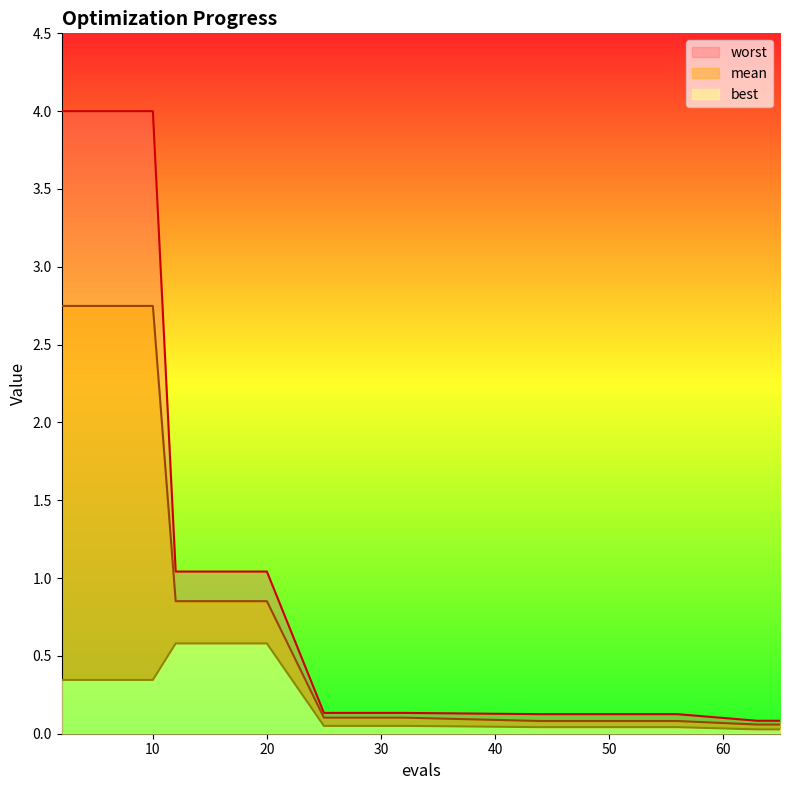

What are all the series names shown in the legend?

mean, best, worst